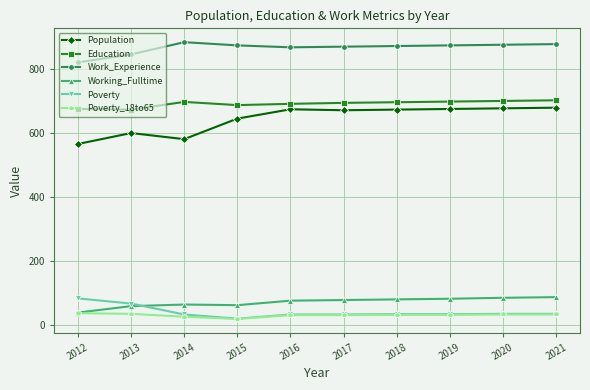

What is the total value across all series at 2012?

2220